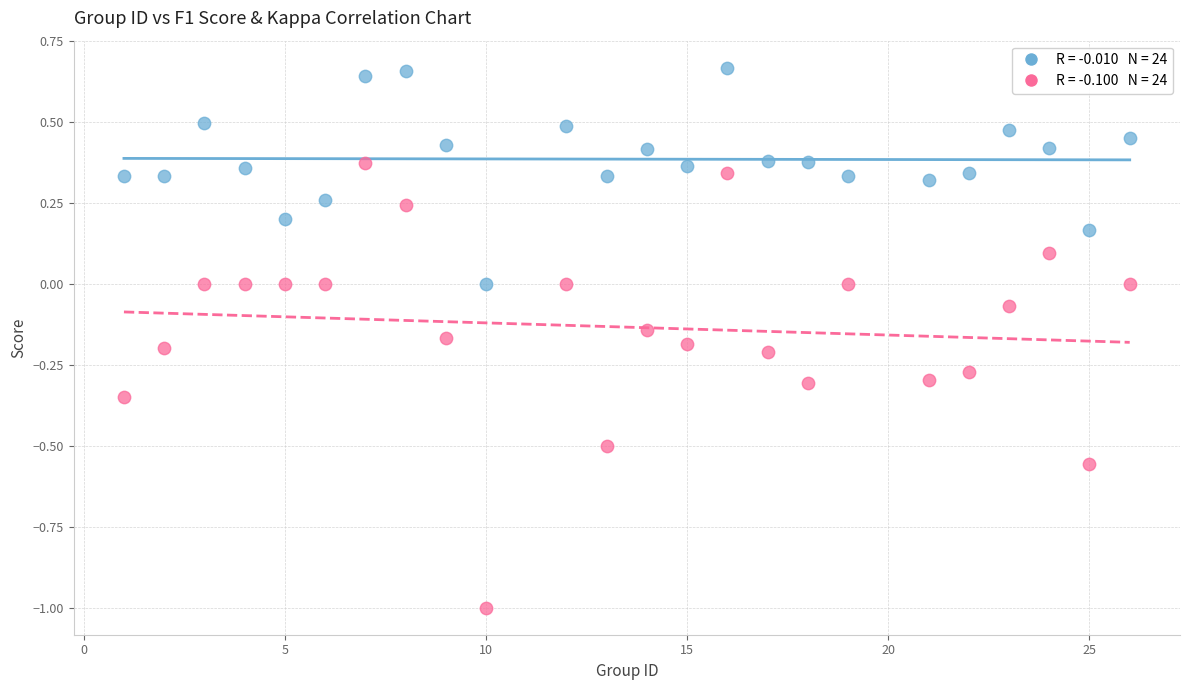

Across all data points, what is the range of Y values (max minus min)?

1.7